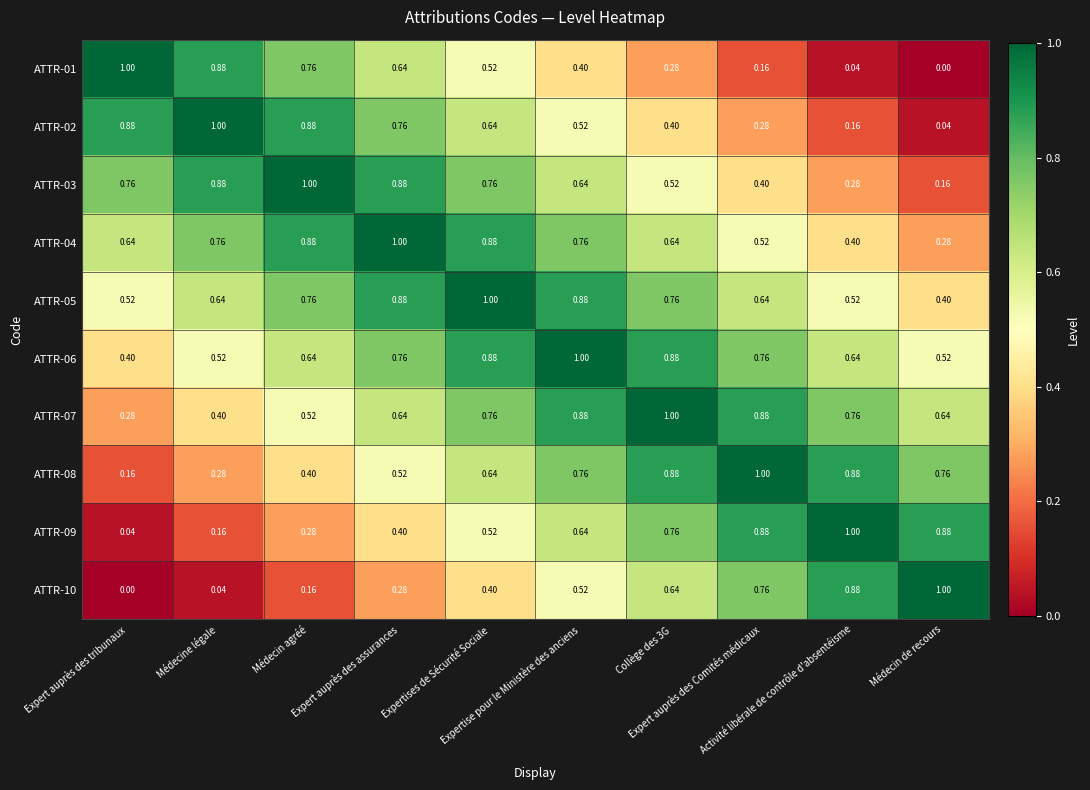

How many data points does each series have?

10